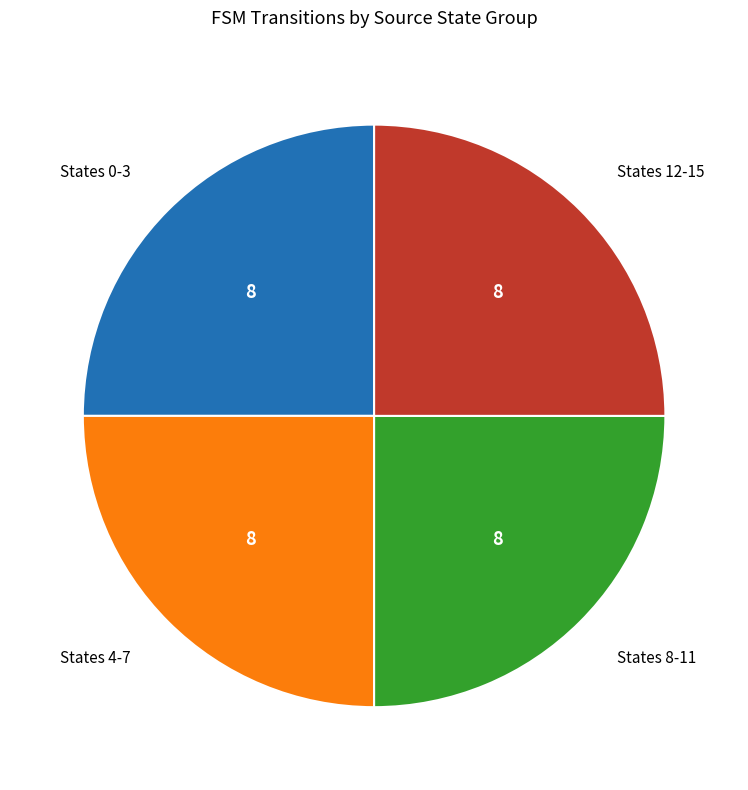

True or false: States 4-7 accounts for 25% of the total.

True